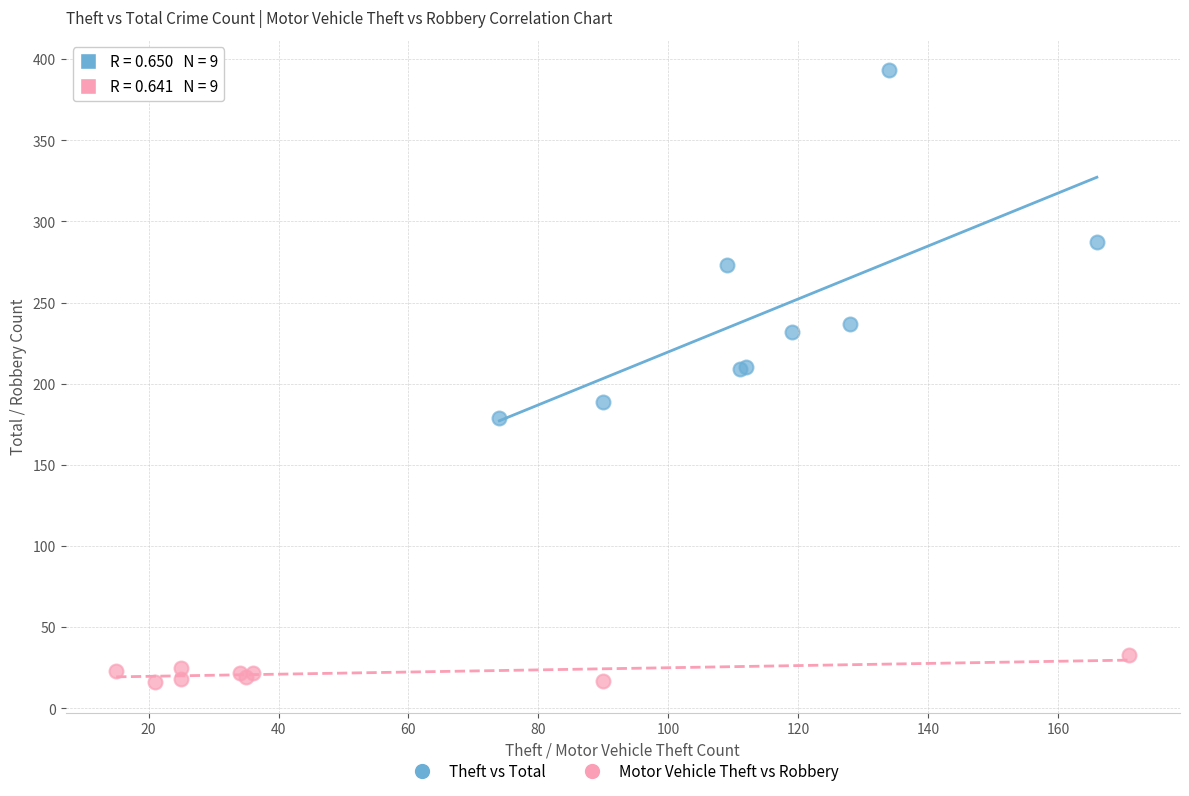

Which series contains the highest Y value?

Theft vs Total